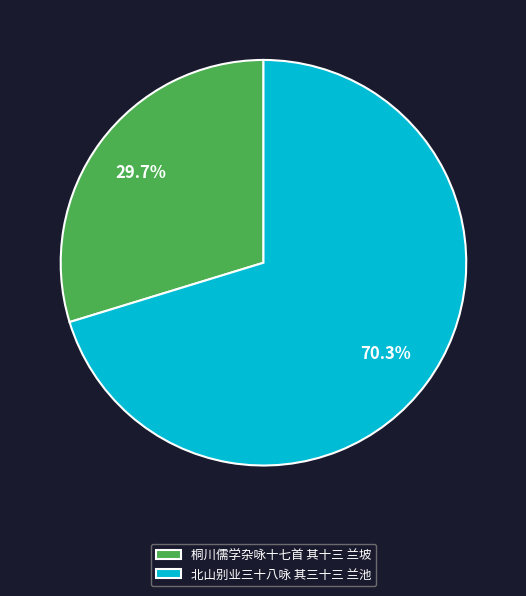

What is the total percentage of 北山别业三十八咏 其三十三 兰池 and 桐川儒学杂咏十七首 其十三 兰坡?

100.0%